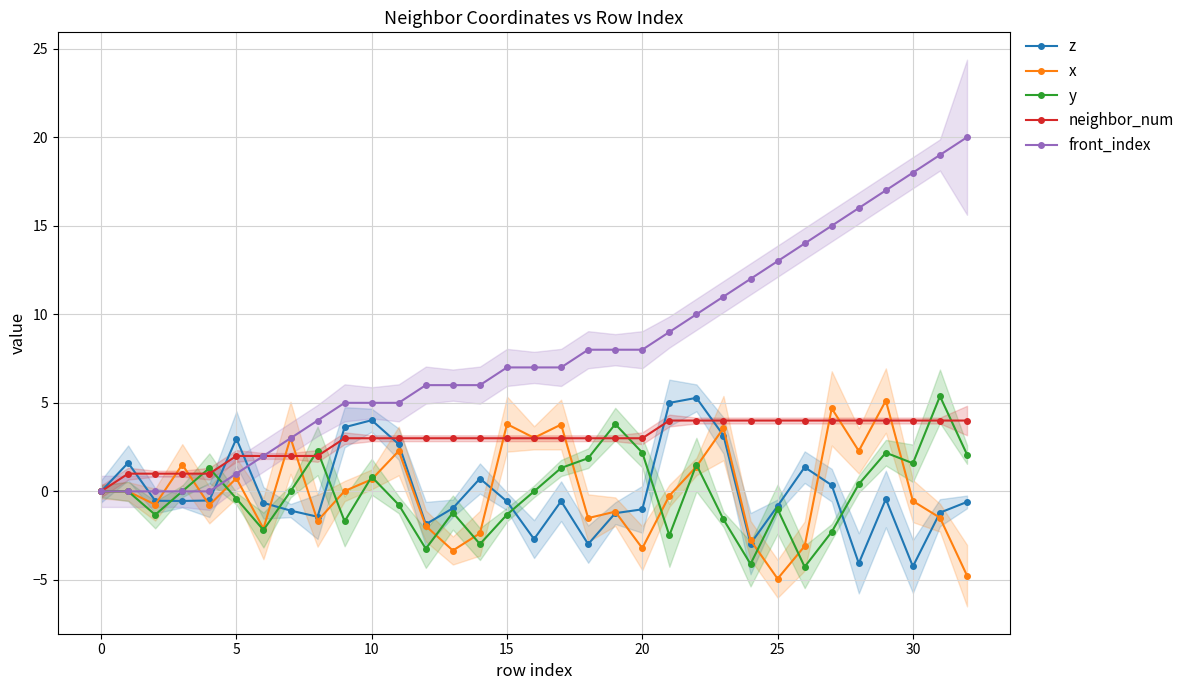

What is the total value across all series at 19?

12.4